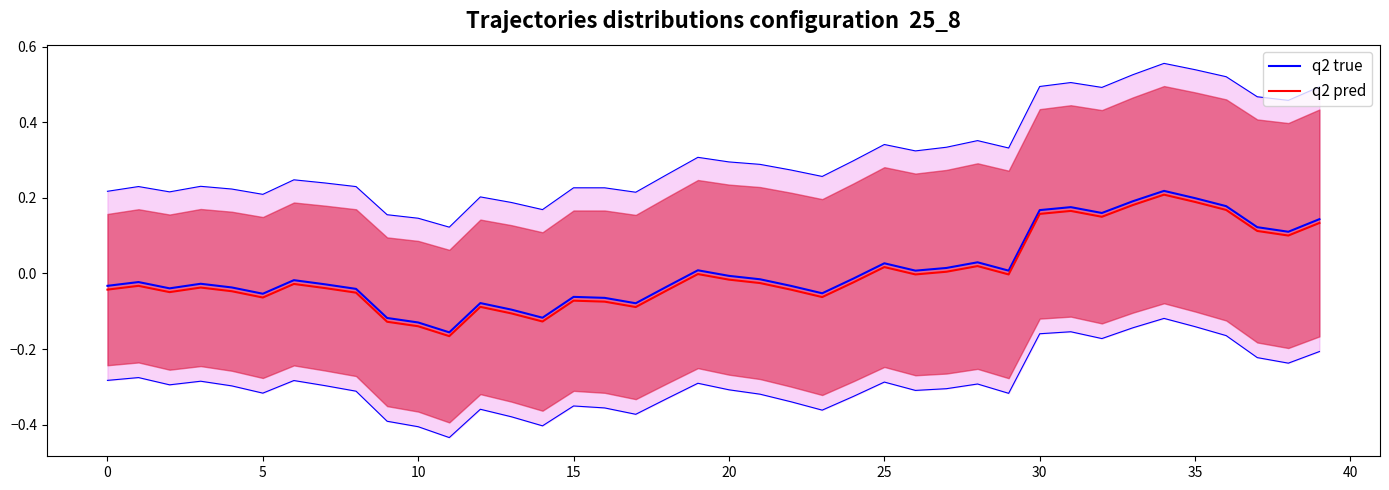

What is the maximum value shown in the chart?

0.2